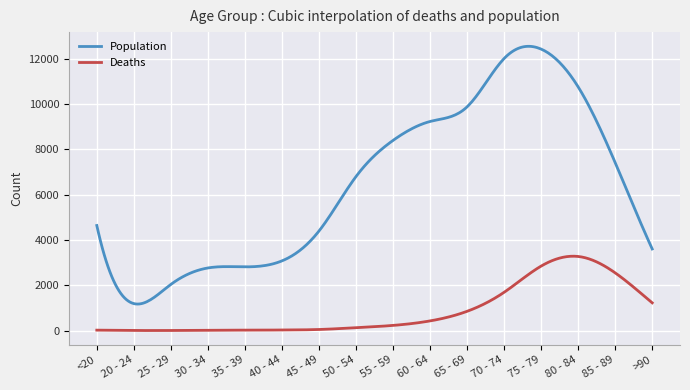

True or false: Deaths and Population cross at least once.

False